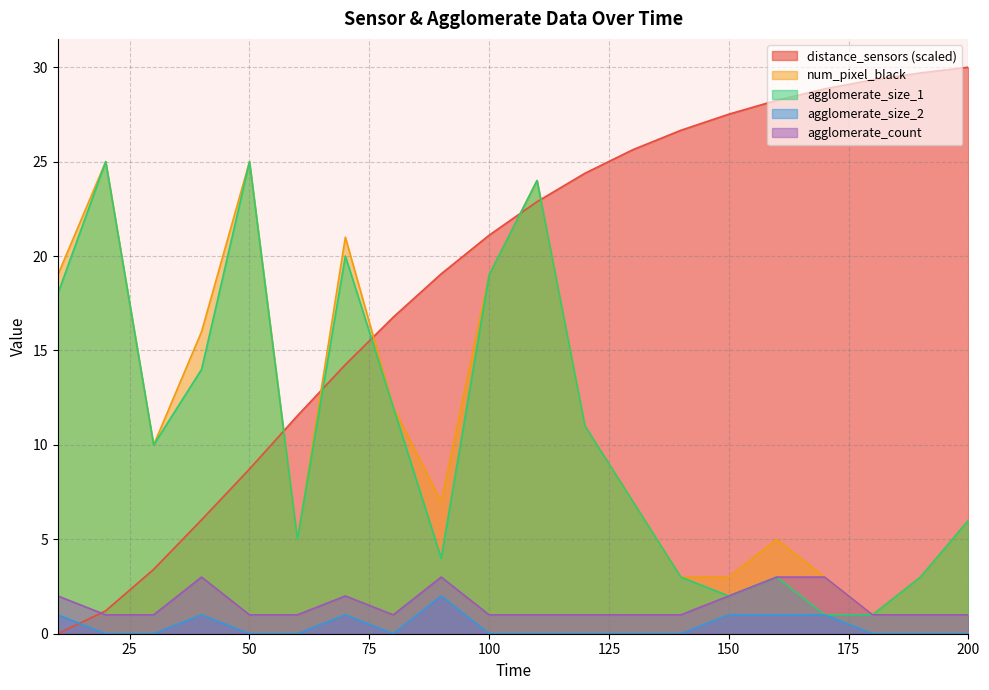

The value of num_pixel_black at 160 is 7.6. True or false?

False